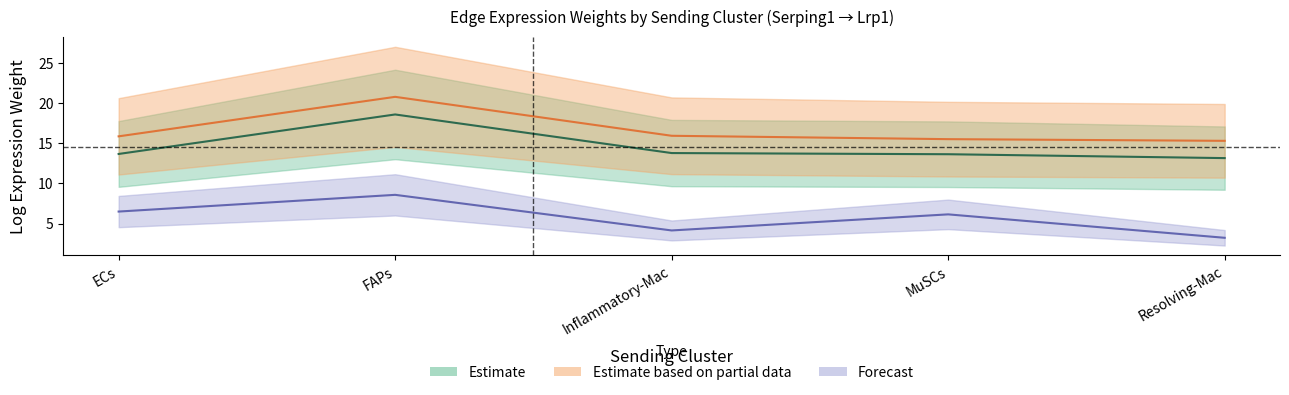

The value of Edge total expression weight (Partial) at FAPs is 12.7. True or false?

False